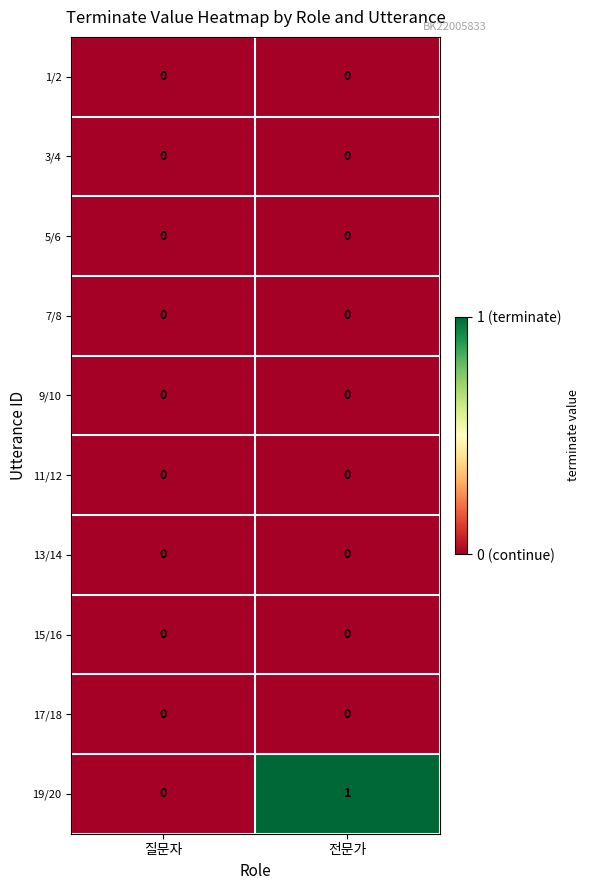

Which series has the widest spread of values?

19/20